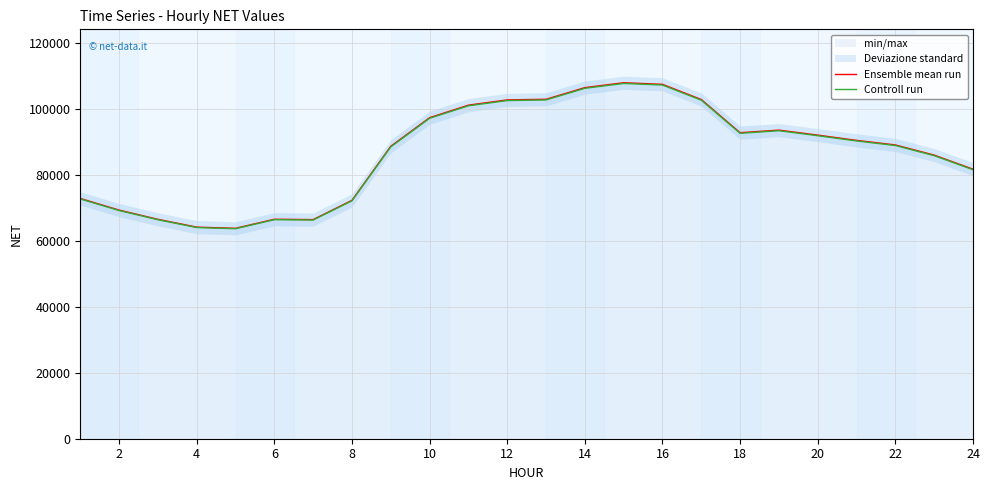

The value of Ensemble mean run at 10 is 32820.3. True or false?

False